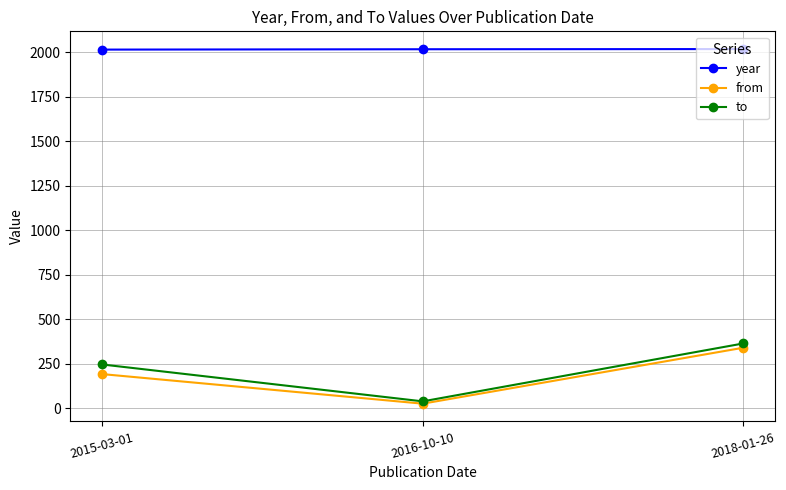

The to series shows 247 at 2015-03-01. True or false?

True